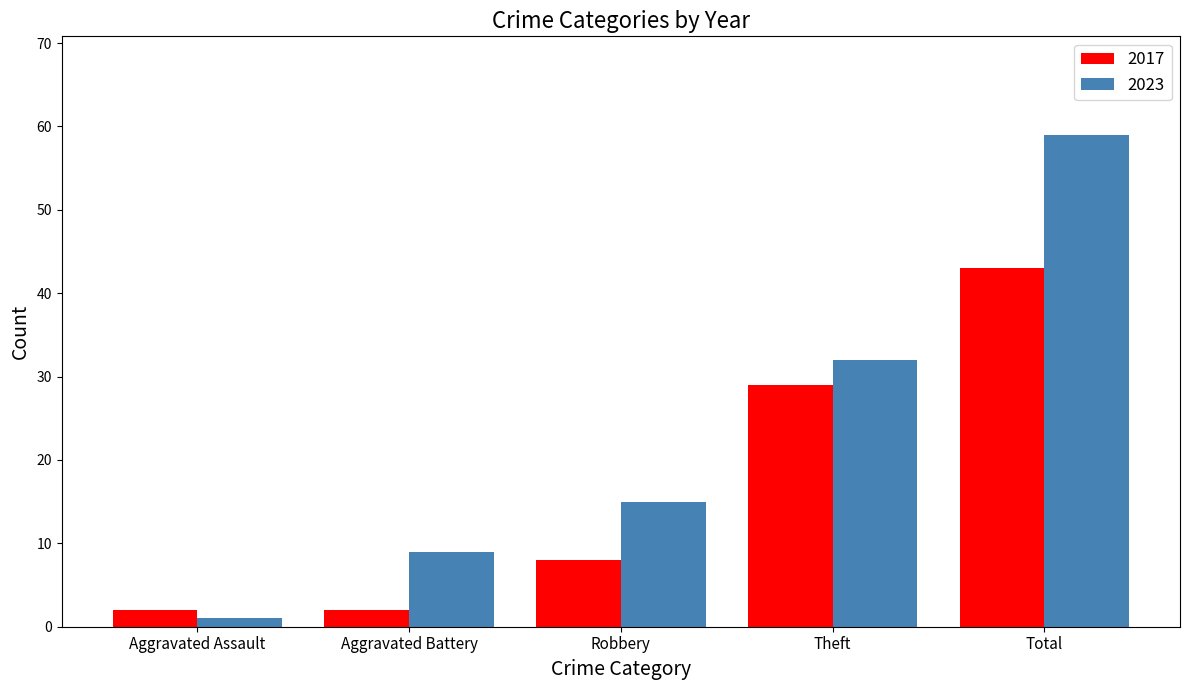

Is it true that 2023 equals 9 at Aggravated Battery?

True